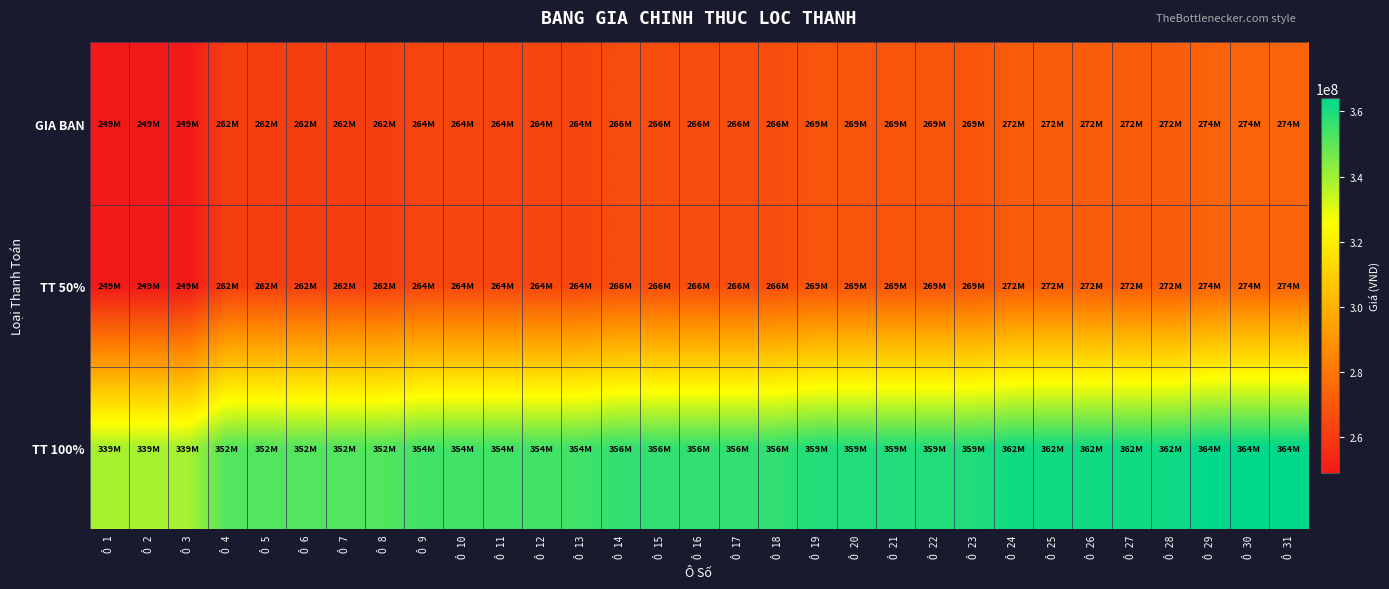

Which has a higher value, Ô 16 or Ô 21?

Ô 21